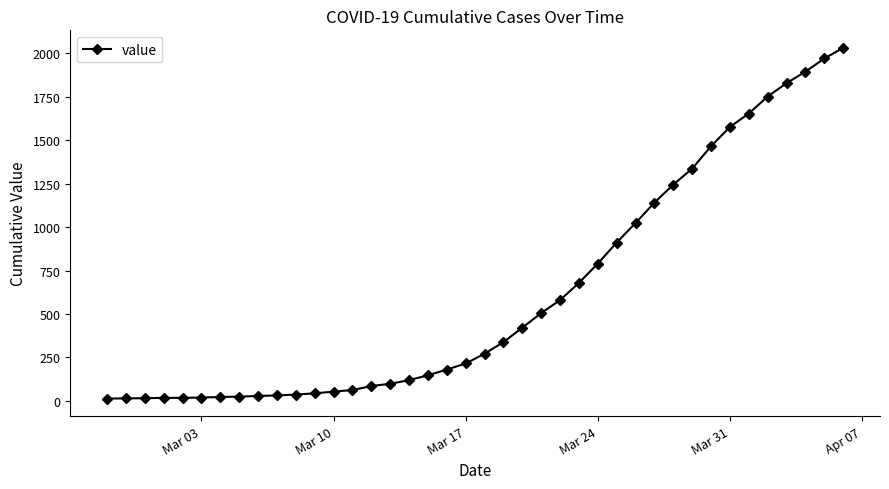

What is the average value?

616